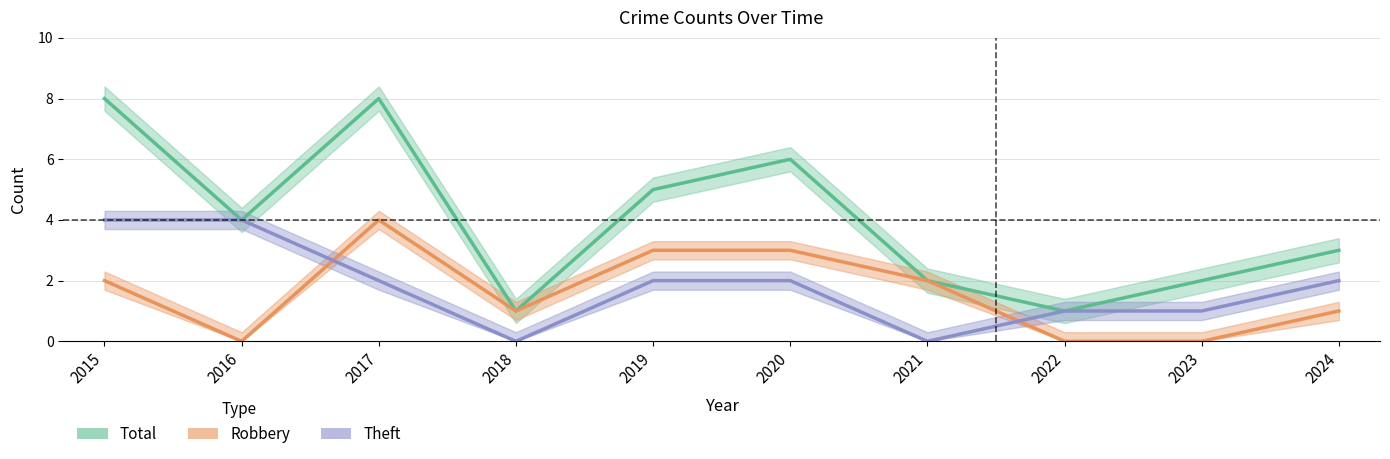

What is the total value across all series at 2015?

14